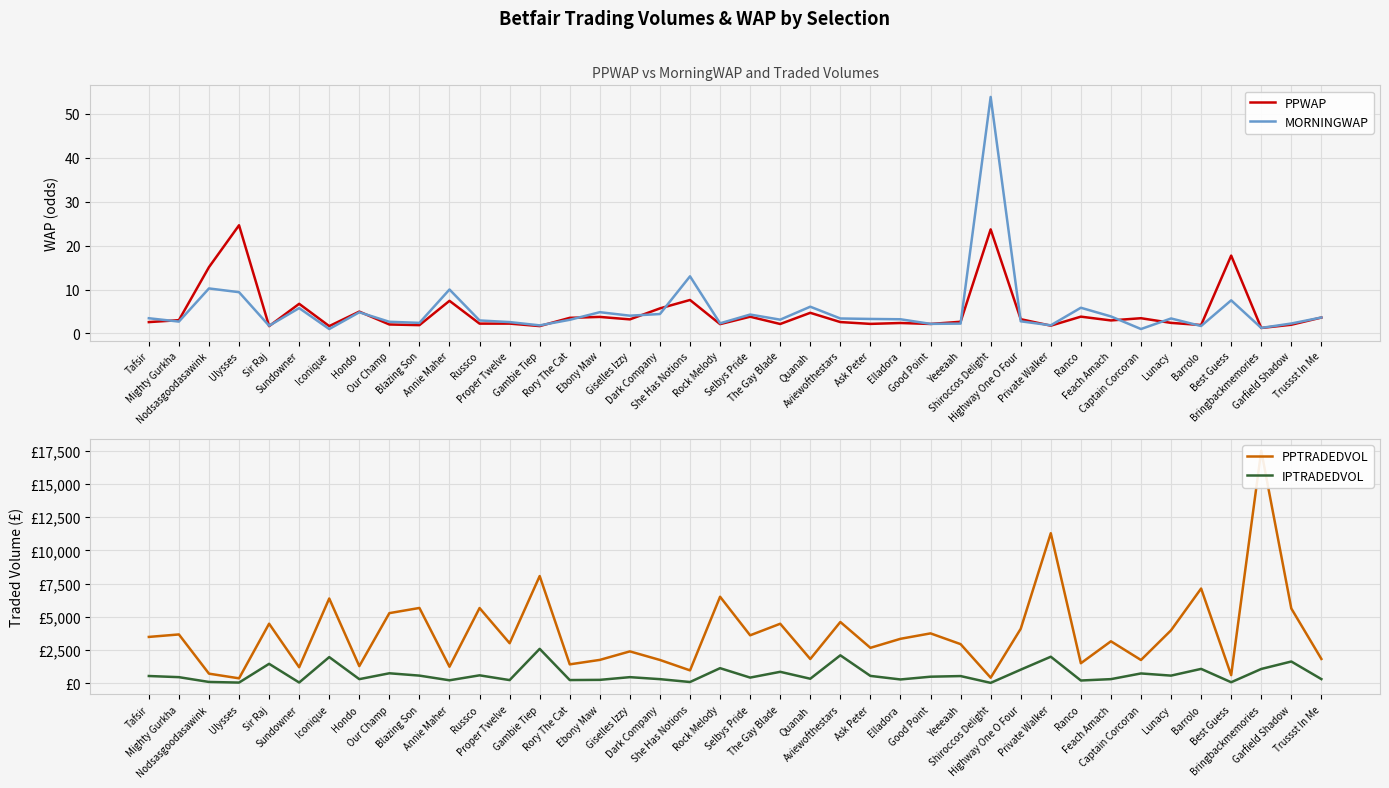

Reading left to right, transcribe all the data shown in this chart.

PPWAP: 2.6	3.0	15.1	24.6	1.7	6.7	1.7	5.0	2.0	1.9	7.4	2.2	2.2	1.7	3.5	3.8	3.2	5.7	7.6	2.1	3.8	2.1	4.7	2.6	2.2	2.4	2.2	2.7	23.7	3.2	1.8	3.8	3.0	3.5	2.4	1.9	17.7	1.2	2.0	3.6
MORNINGWAP: 3.5	2.7	10.2	9.4	1.7	5.8	1.0	4.8	2.6	2.4	10.0	3.0	2.6	1.8	3.1	4.8	4.0	4.4	13.0	2.3	4.3	3.1	6.1	3.4	3.3	3.2	2.2	2.2	53.8	2.8	1.9	5.8	3.9	1.0	3.4	1.7	7.5	1.3	2.3	3.6
PPTRADEDVOL: 3498.9	3685.2	736.1	385.2	4492.4	1218.4	6388.2	1303.0	5287.6	5676.9	1257.4	5670.6	3025.3	8076.6	1435.9	1771.1	2410.5	1766.3	983.0	6520.3	3619.6	4489.7	1838.3	4620.8	2678.9	3357.1	3765.3	2956.1	432.8	4110.1	11296.8	1519.6	3169.5	1763.4	3997.1	7137.7	624.9	17497.3	5636.1	1843.1
IPTRADEDVOL: 559.2	472.8	112.3	65.2	1475.4	70.0	1981.6	323.1	764.7	589.0	237.6	610.3	252.4	2601.6	255.0	269.5	473.2	322.9	107.0	1148.8	440.4	874.8	353.9	2115.5	567.8	300.1	507.6	555.3	43.5	1036.6	2009.5	221.0	324.2	751.9	588.9	1094.7	90.7	1089.1	1649.8	326.7